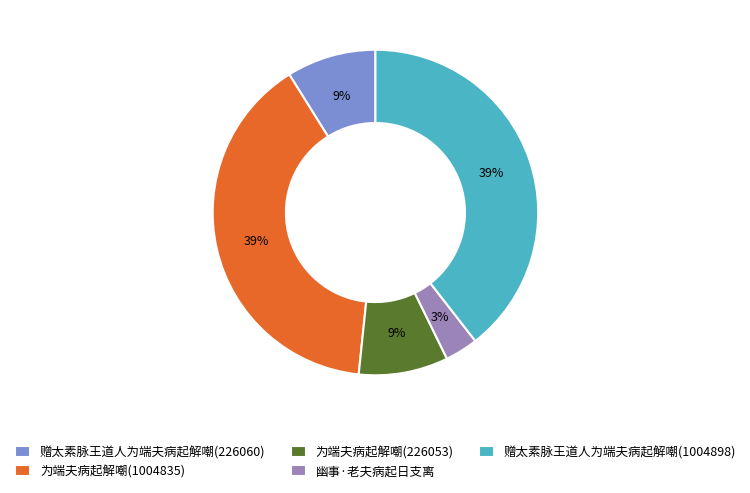

How many segments does this pie chart have?

5